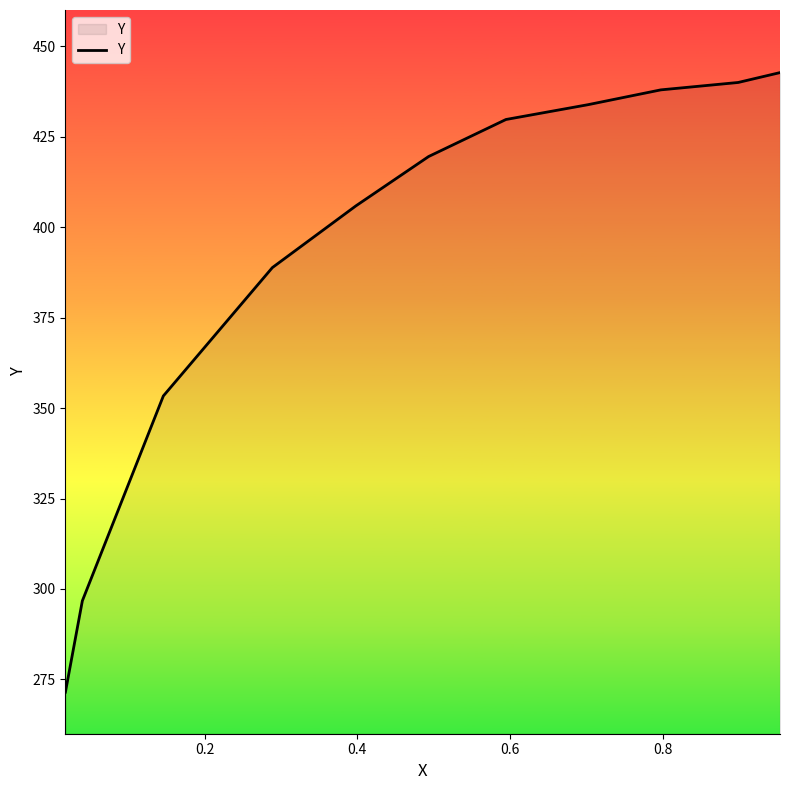

What is the sum of all values?

5155.5